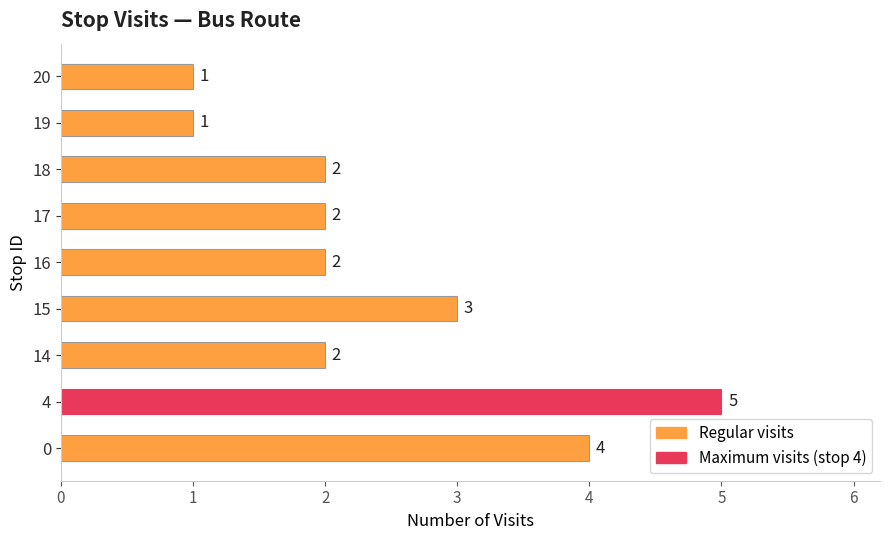

Is it true that the value at 17 is 1?

False